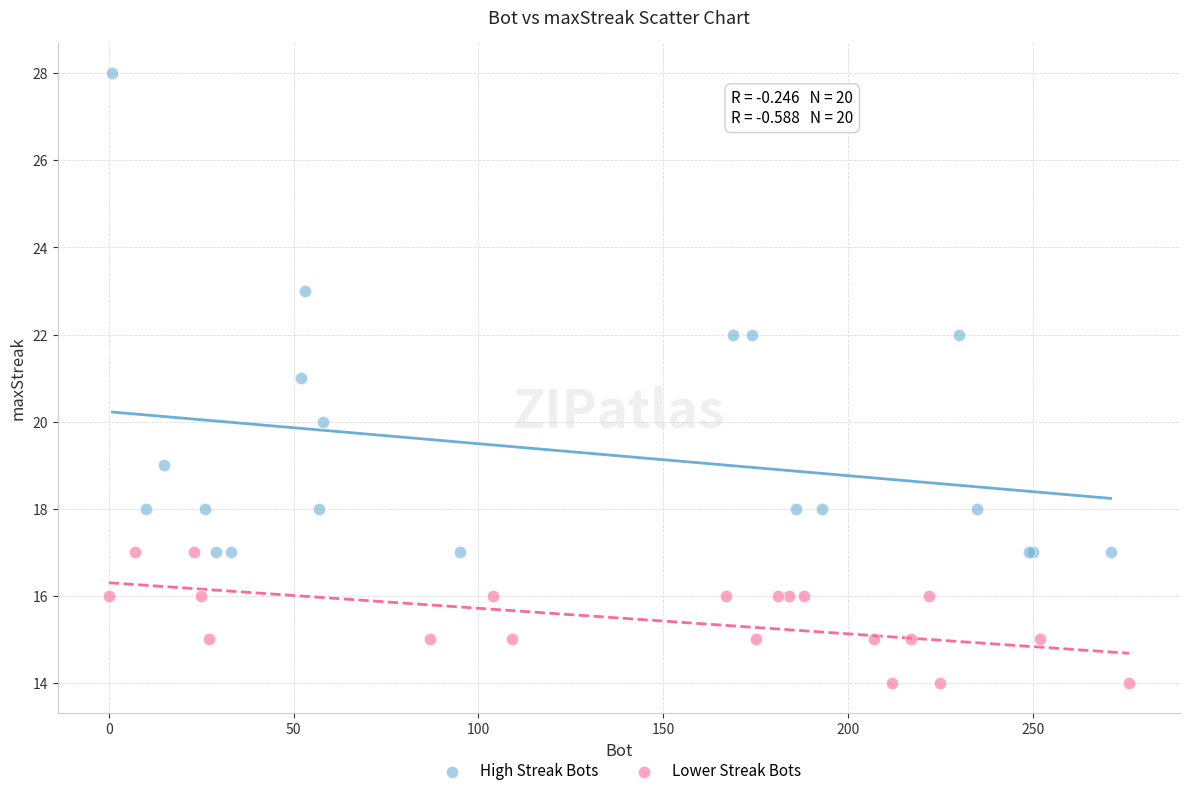

Which series contains the lowest Y value?

Lower Streak Bots